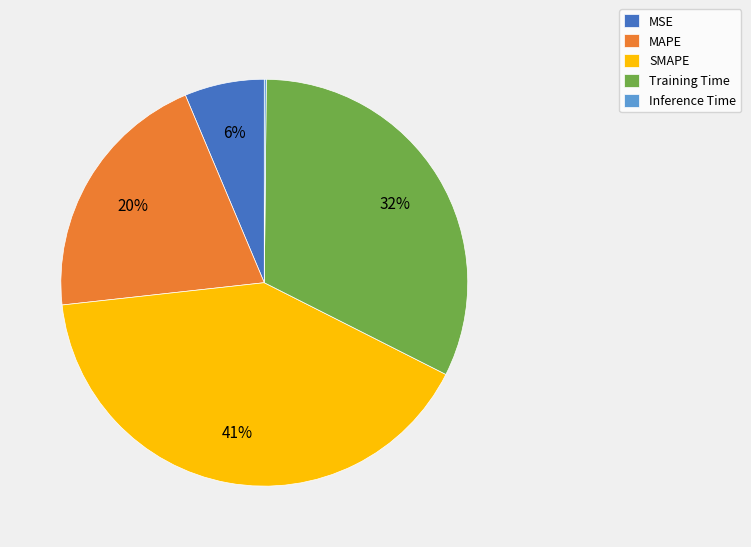

The Training Time slice represents 32% of the pie. True or false?

True